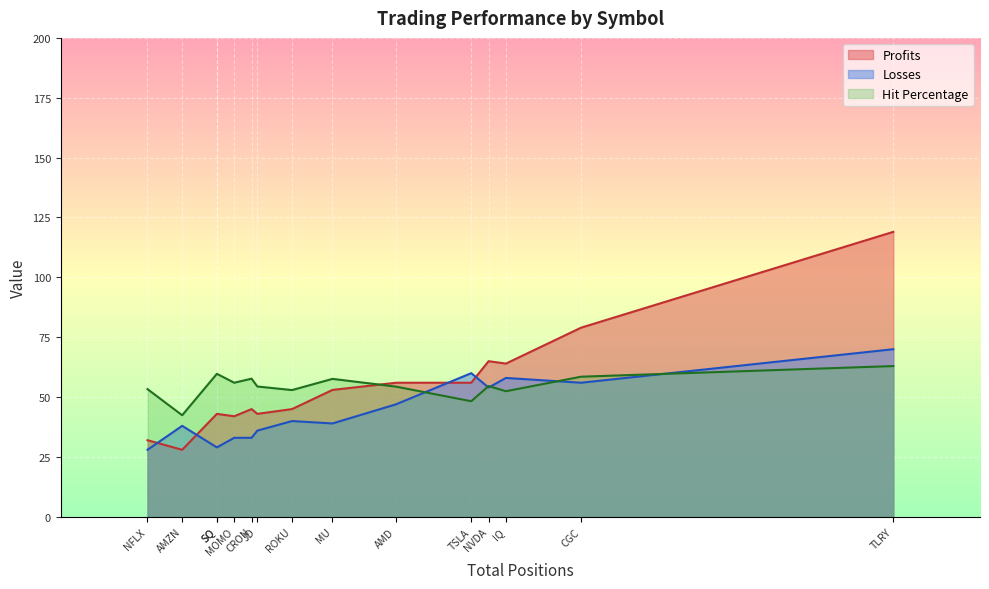

What is the greatest value displayed?

119.0